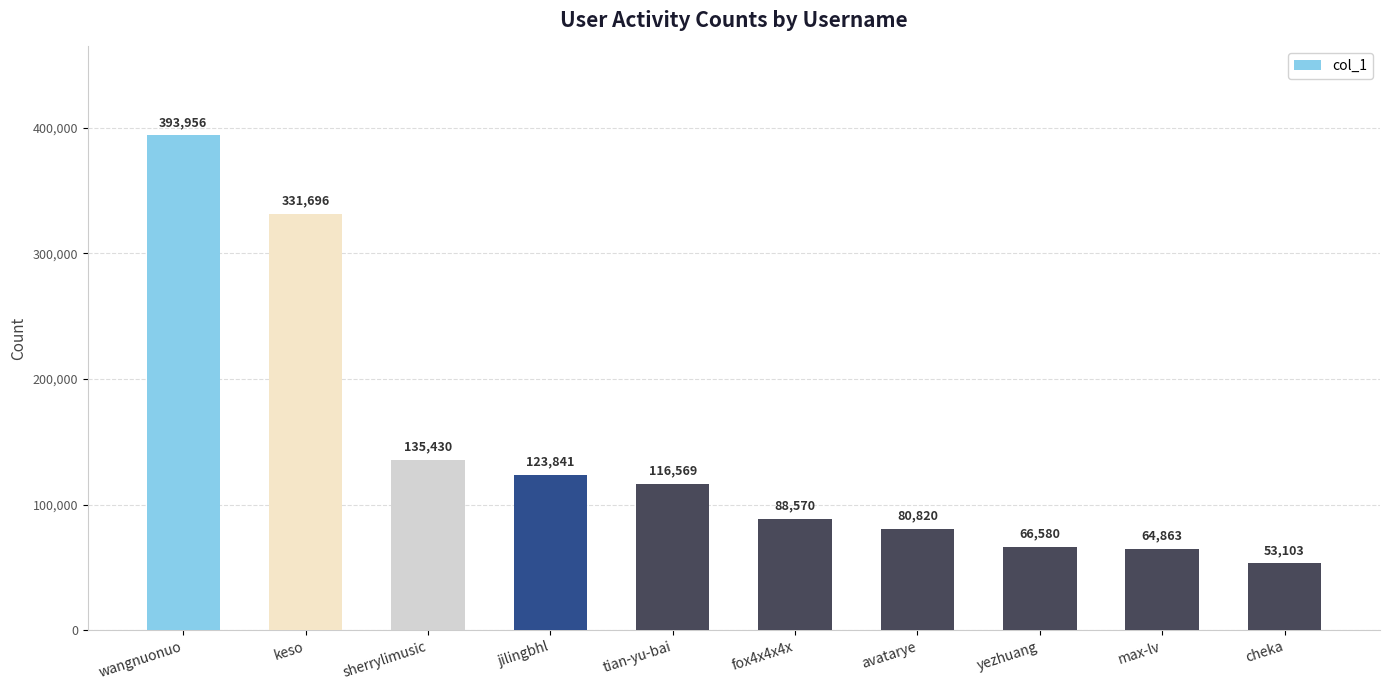

Does the chart contain any negative values?

No